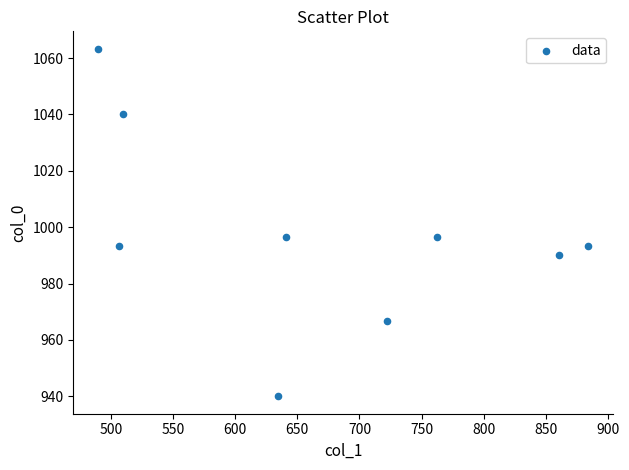

What is the average X value?

667.9